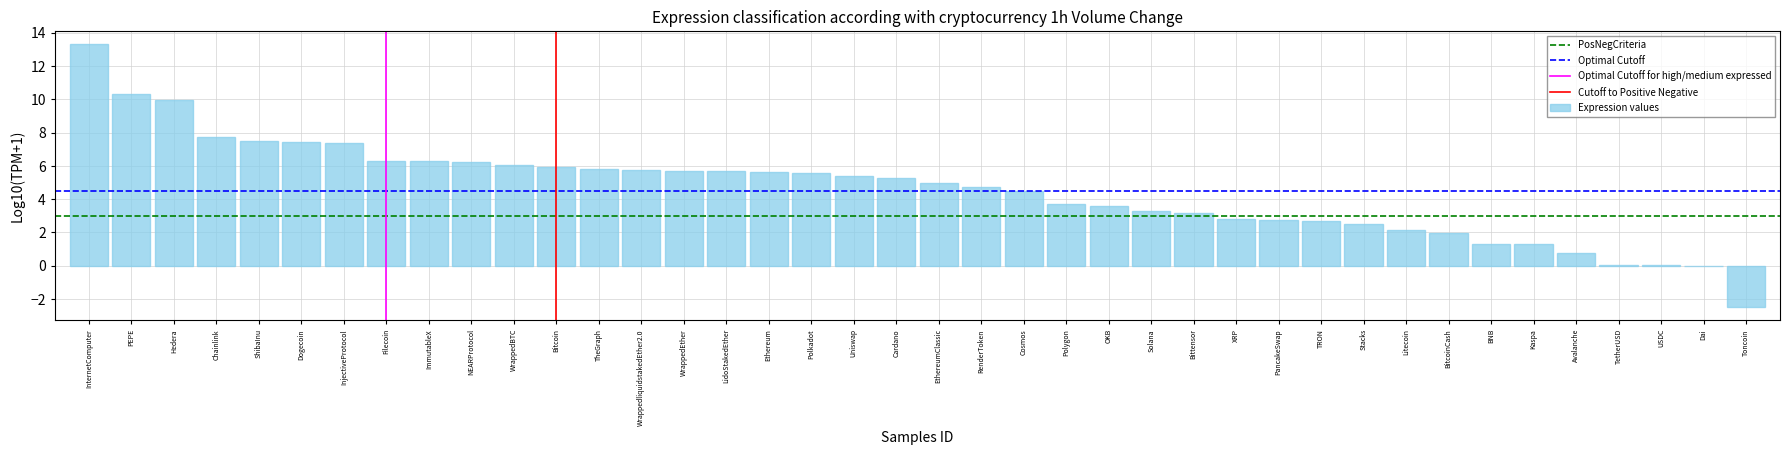

The value at OKB is 5.0. True or false?

False